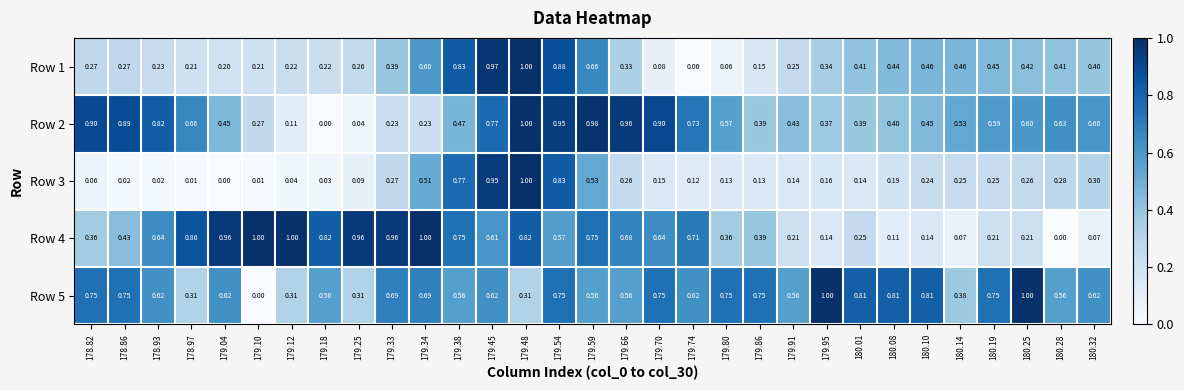

How many data points does each series have?

31